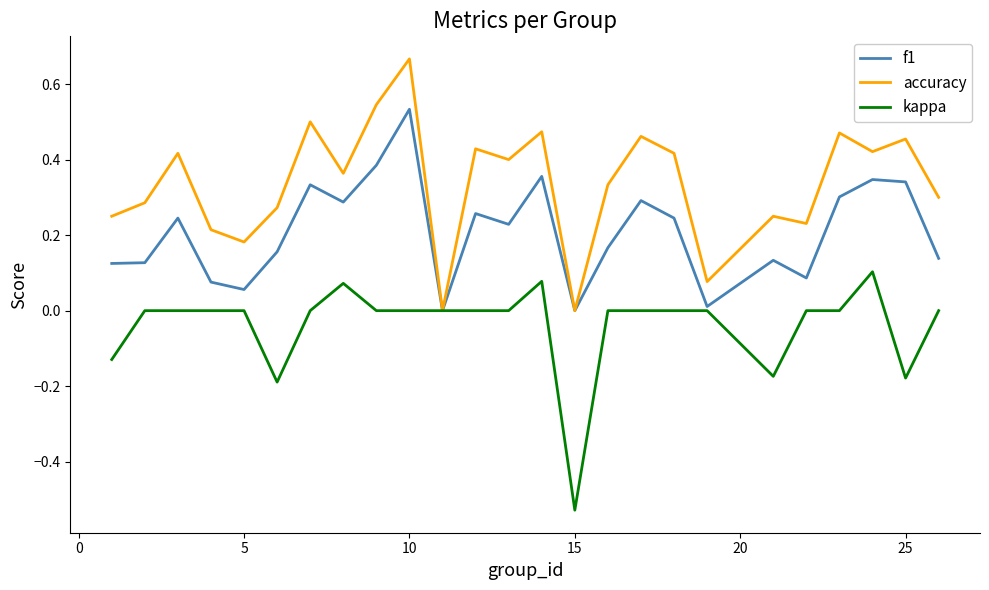

What are all the series names shown in the legend?

f1, accuracy, kappa